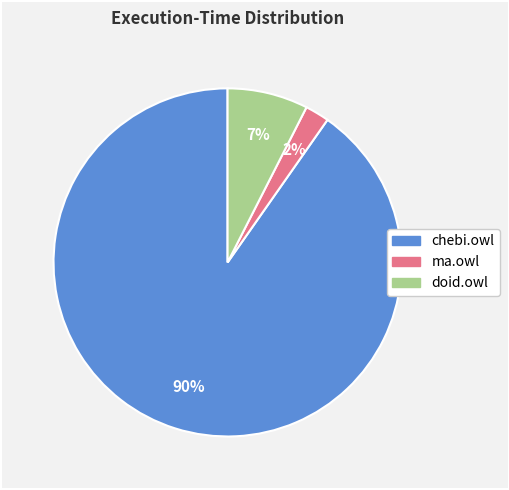

What is the ratio of the value at doid.owl to the value at chebi.owl?

0.1